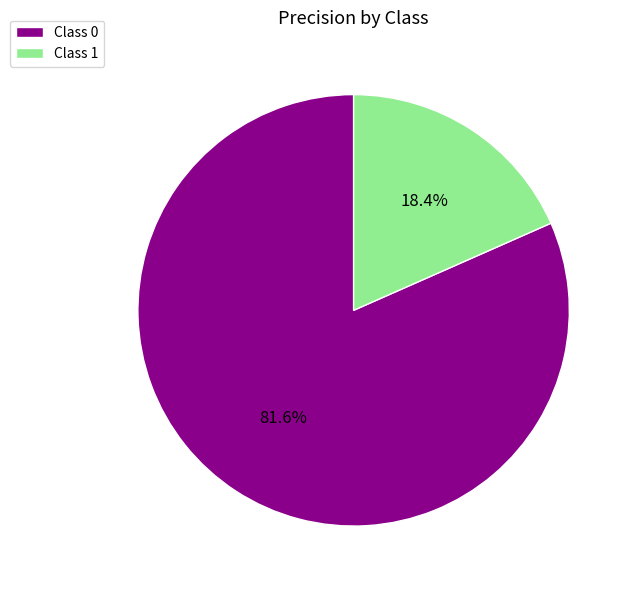

Rank the categories by value from highest to lowest.

Class 0, Class 1